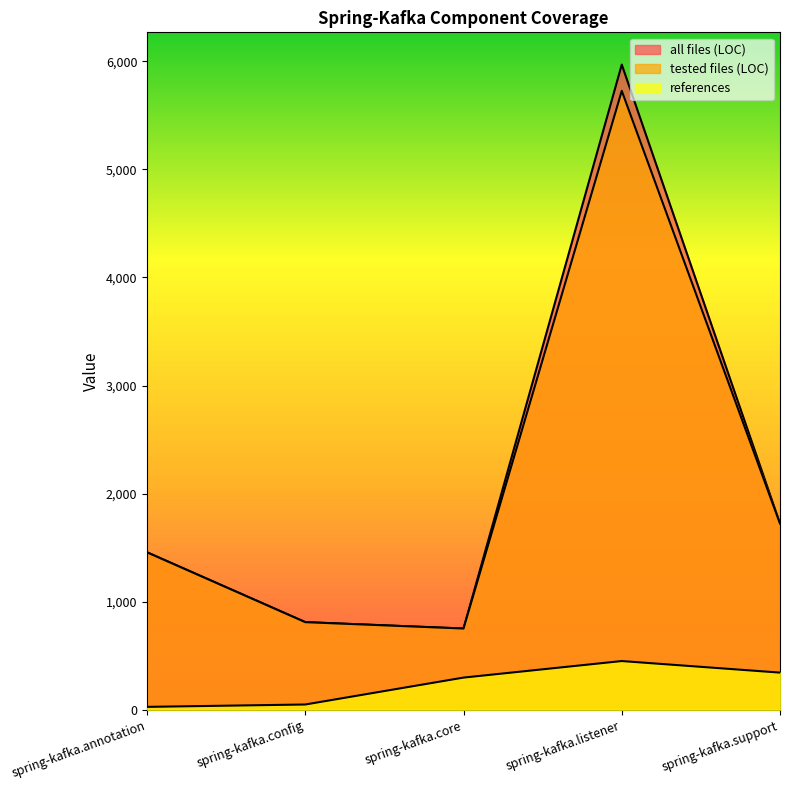

What is the maximum value shown in the chart?

5970